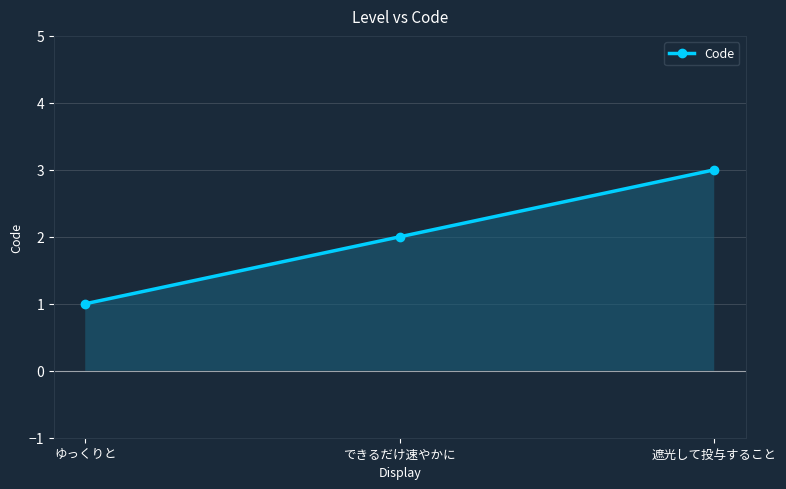

At which label does the data first exceed 2?

遮光して投与すること